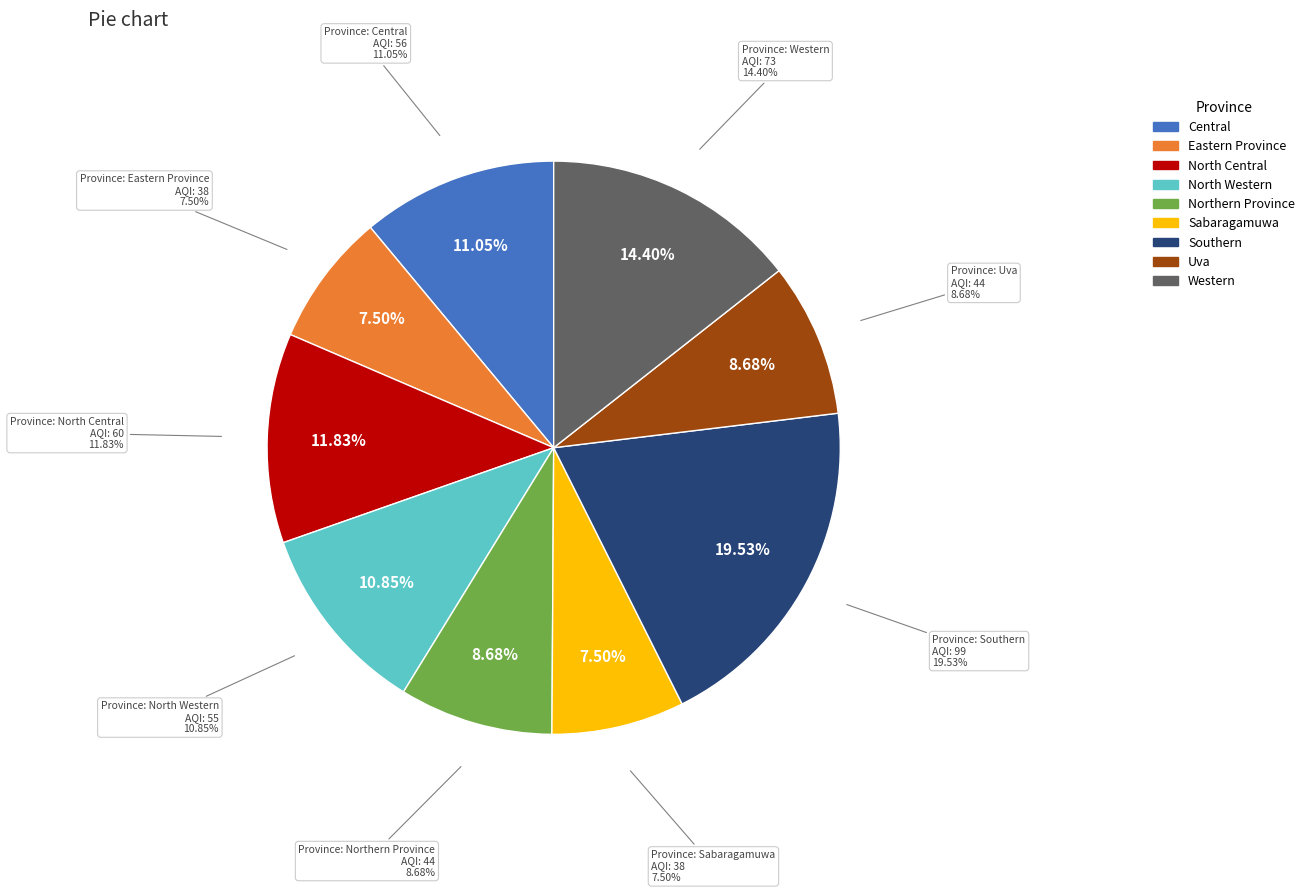

Which has a higher value, Central or Southern?

Southern